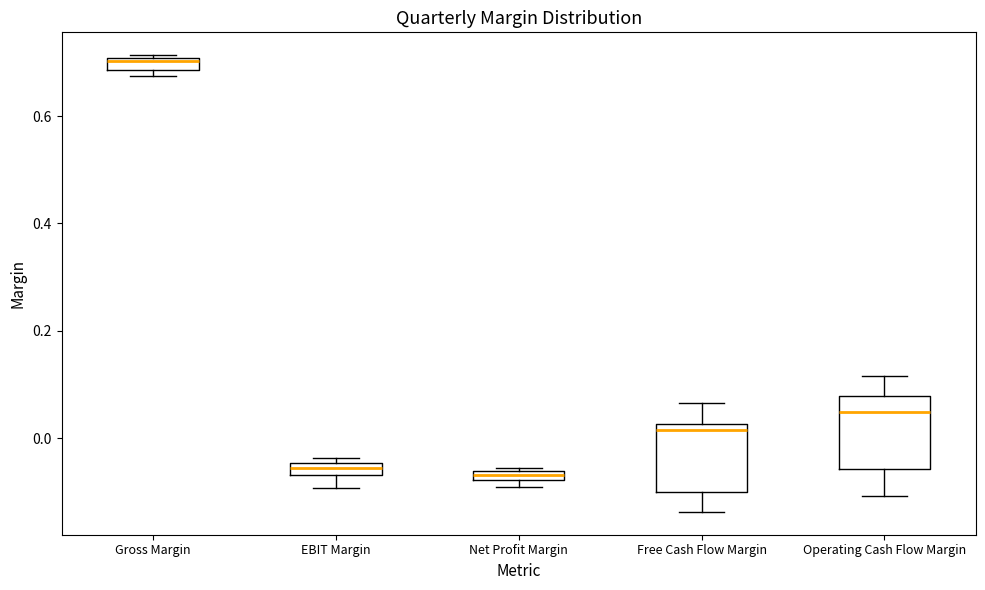

Where is the upper edge of the box for Operating Cash Flow Margin on the y-axis? The values are not printed on the chart, so give them approximately, as read against the axis.

0.08